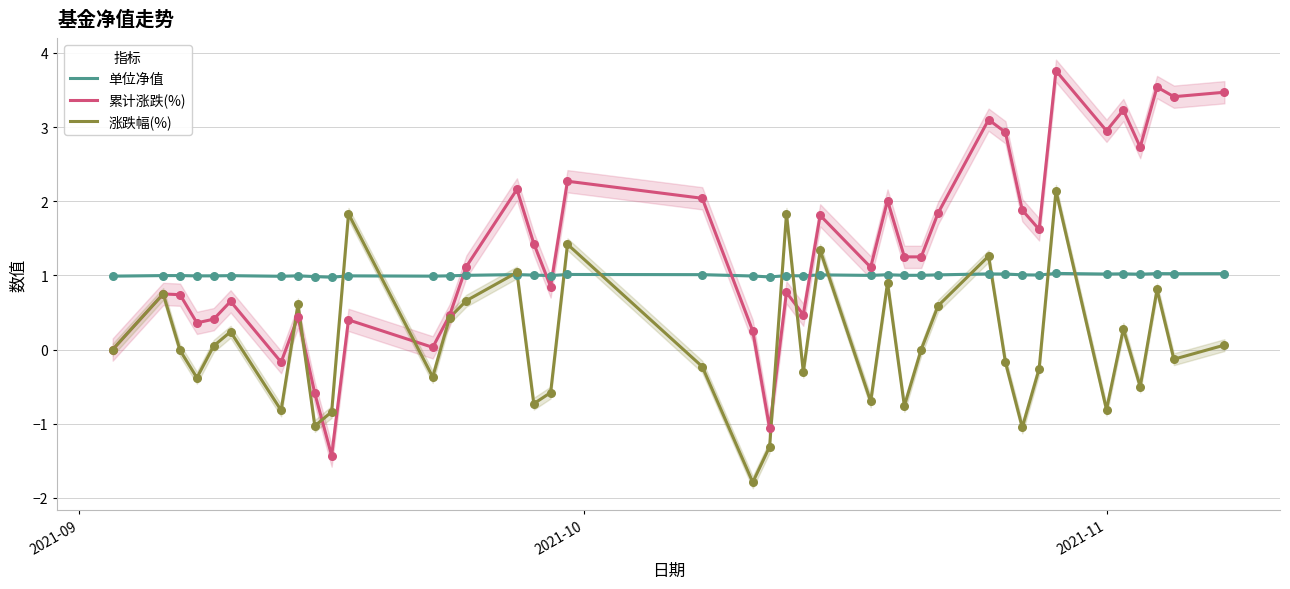

At how many categories does at least one series exceed 0?

40